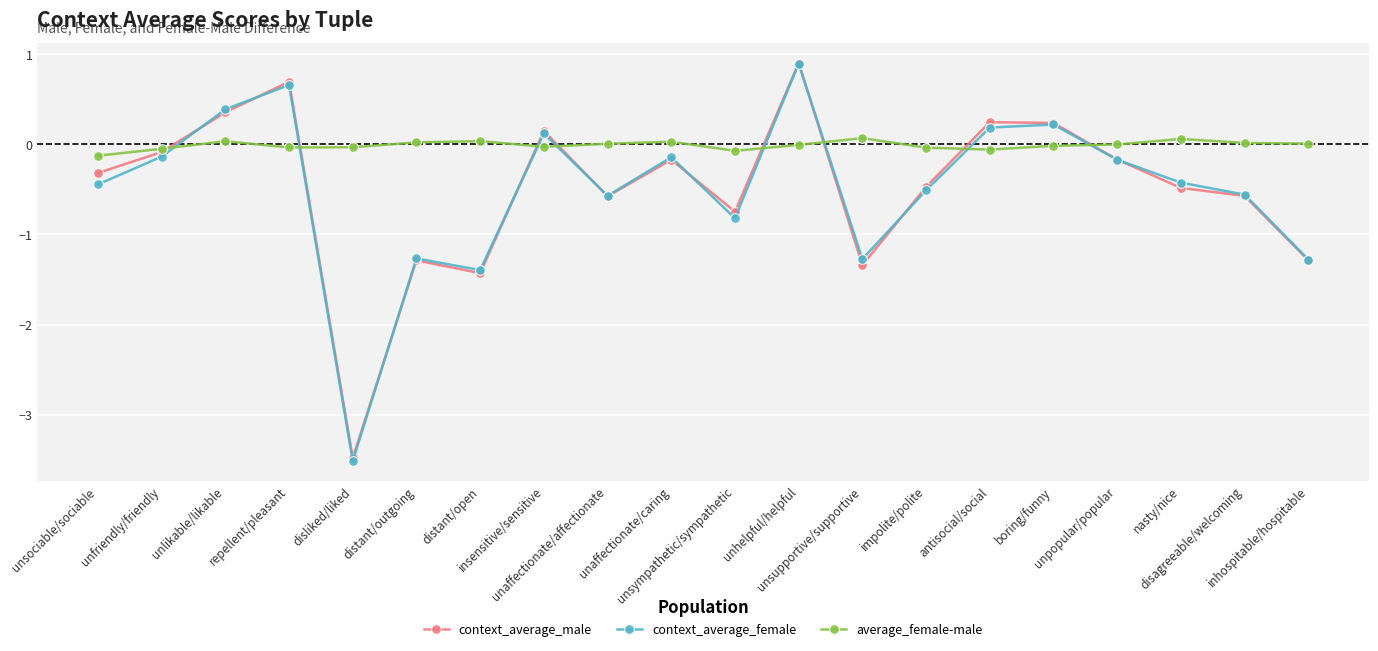

What is the label of the 17th point from the left?

unpopular/popular